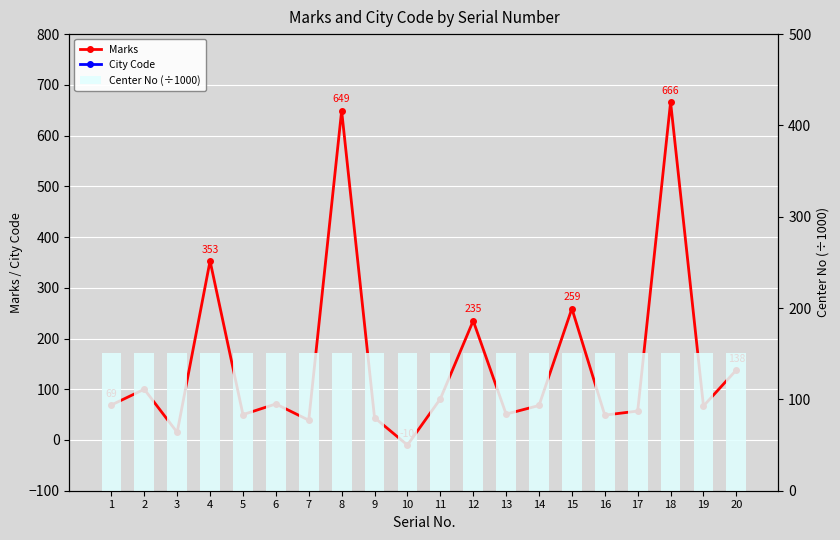

What is the minimum value for City Code?

1502.0